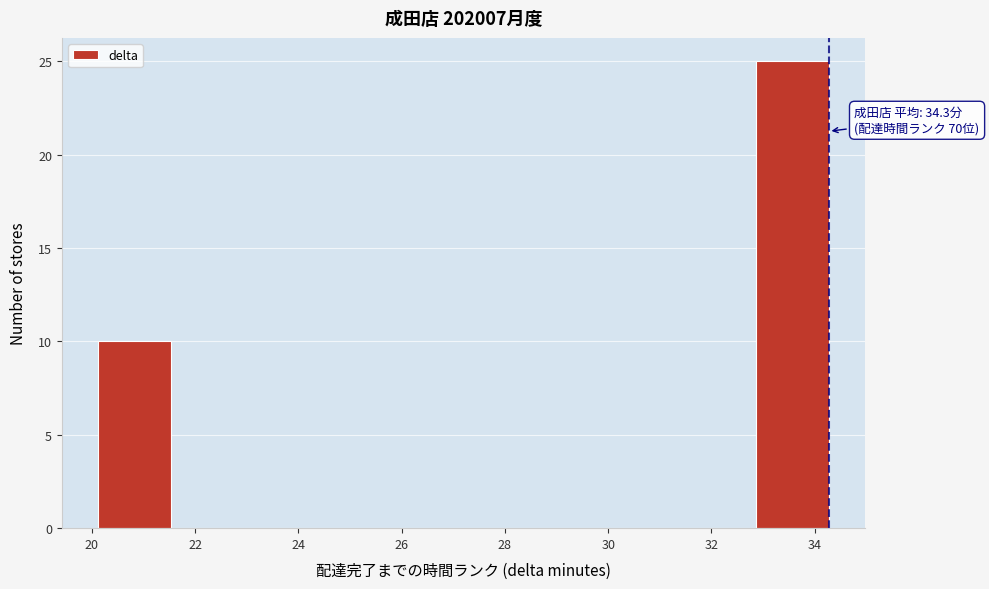

Which range on the x-axis has the tallest bar?

32.8 to 34.2